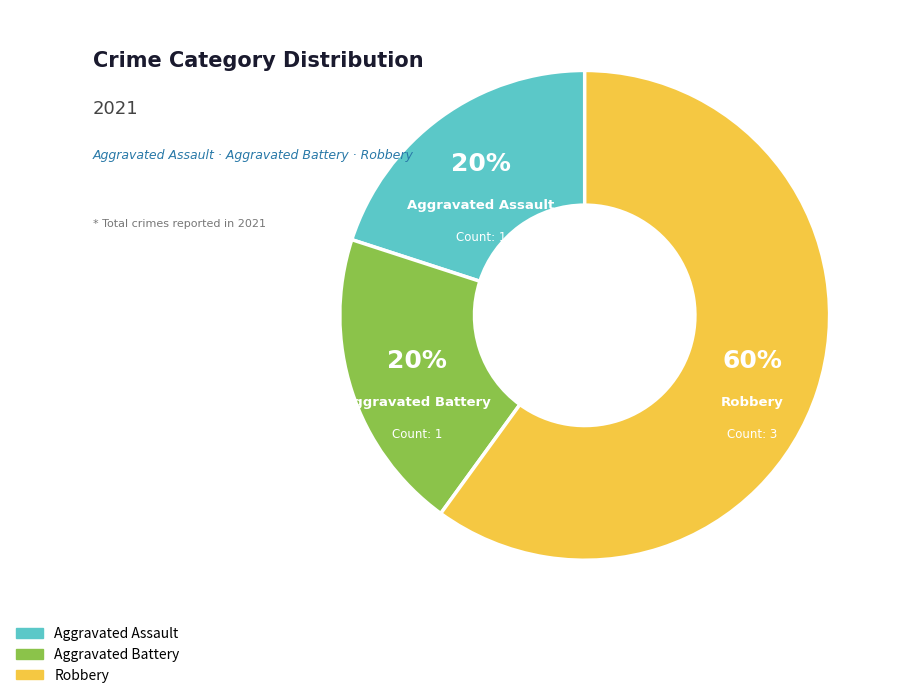

The Aggravated Battery slice represents 29% of the pie. True or false?

False